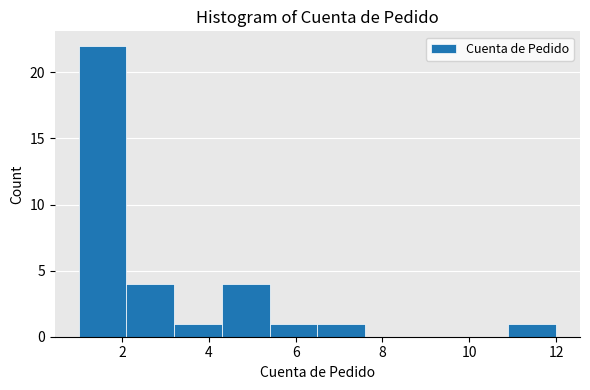

Reading left to right, list every bar in this chart as the range it spans on the x-axis followed by its height. Neither the bar edges nor the heights are printed on the chart, so give them approximately, as read against the axes.

1.0 to 2.1: 22
2.1 to 3.2: 4
3.2 to 4.3: 1
4.3 to 5.4: 4
5.4 to 6.5: 1
6.5 to 7.6: 1
7.6 to 8.7: 0
8.7 to 9.8: 0
9.8 to 10.9: 0
10.9 to 12.0: 1